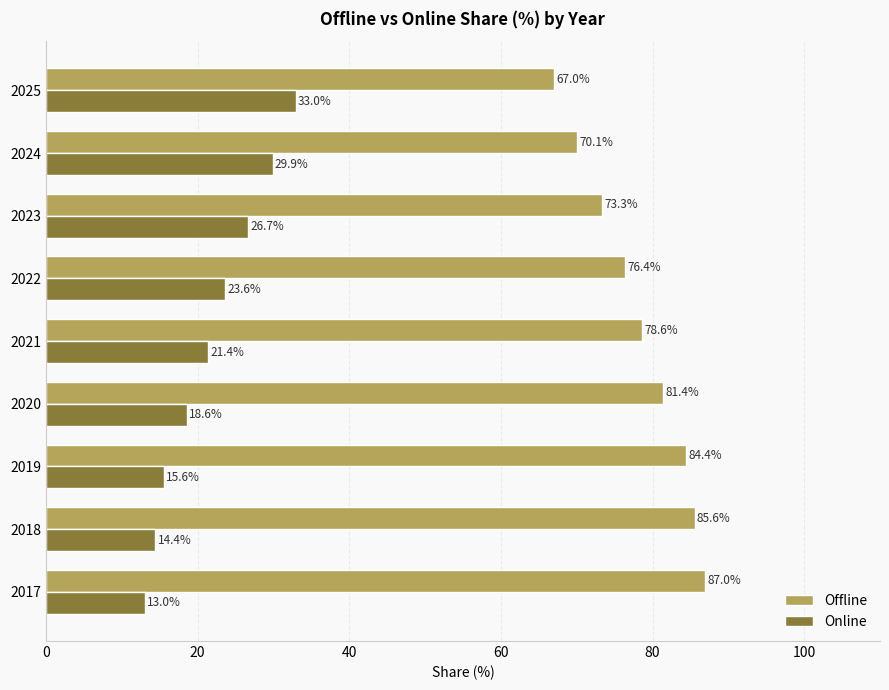

How many series are shown in this chart?

2